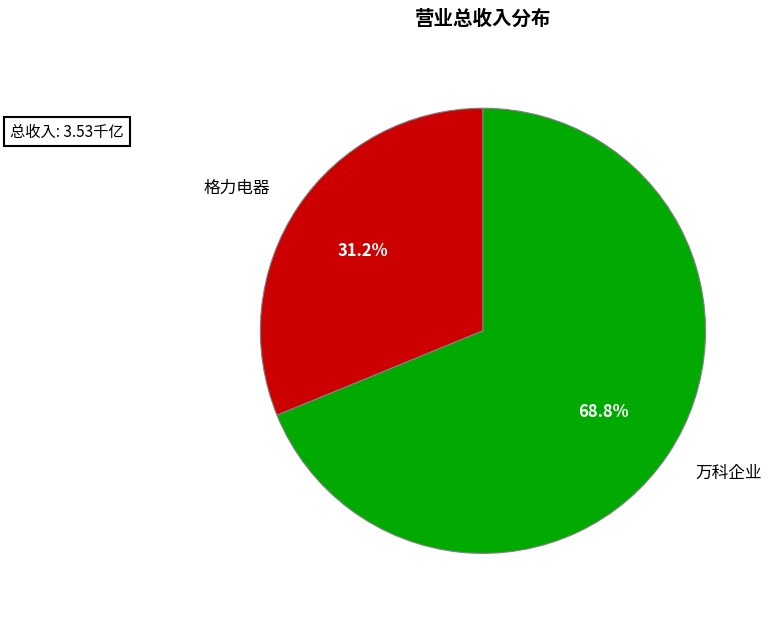

To the nearest percent, what portion does 万科企业 represent?

69%